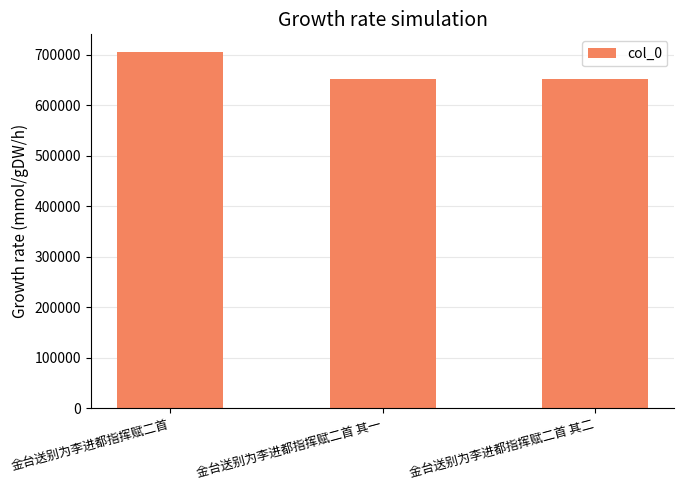

The chart shows a value of 914117 at 金台送别为李进都指挥赋二首 其二. True or false?

False